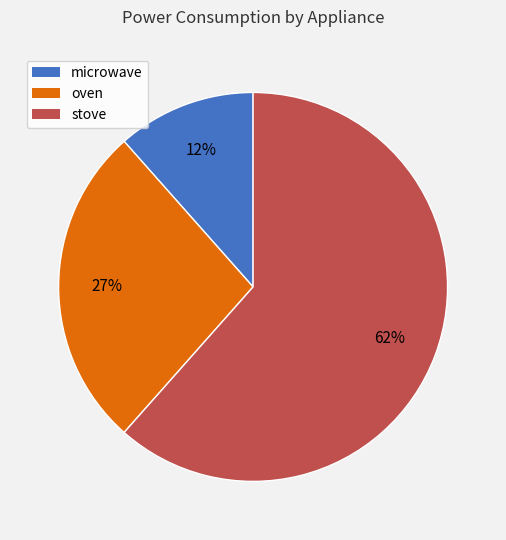

Rank the categories by value from lowest to highest.

microwave, oven, stove